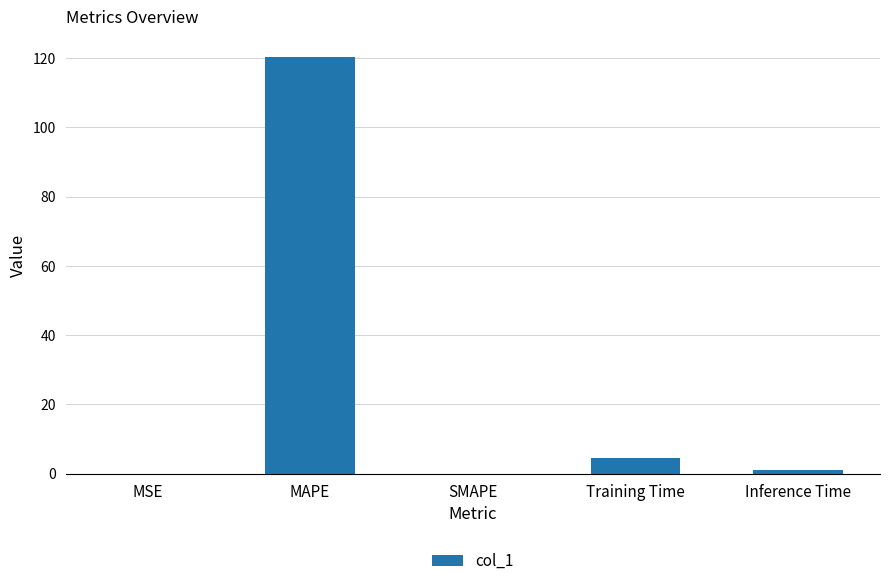

What is the sum of all values?

125.7